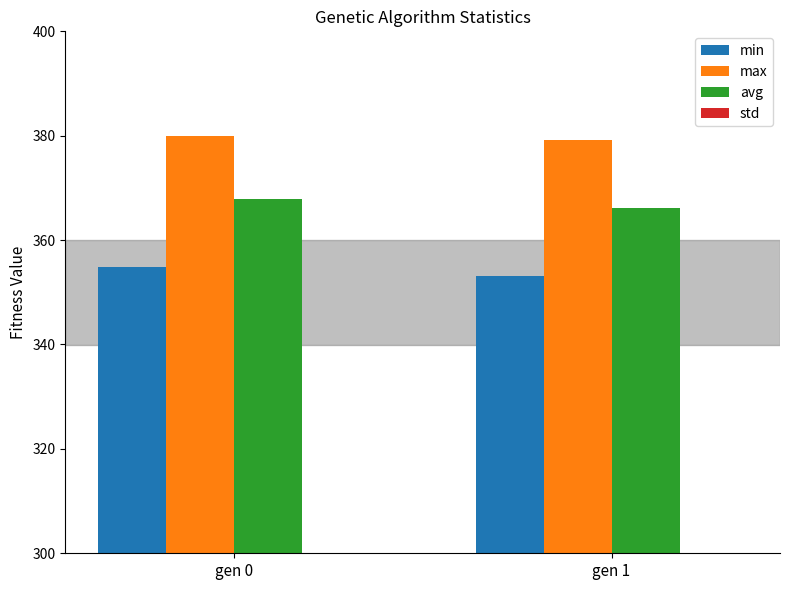

What is the average value of the max series?

379.5